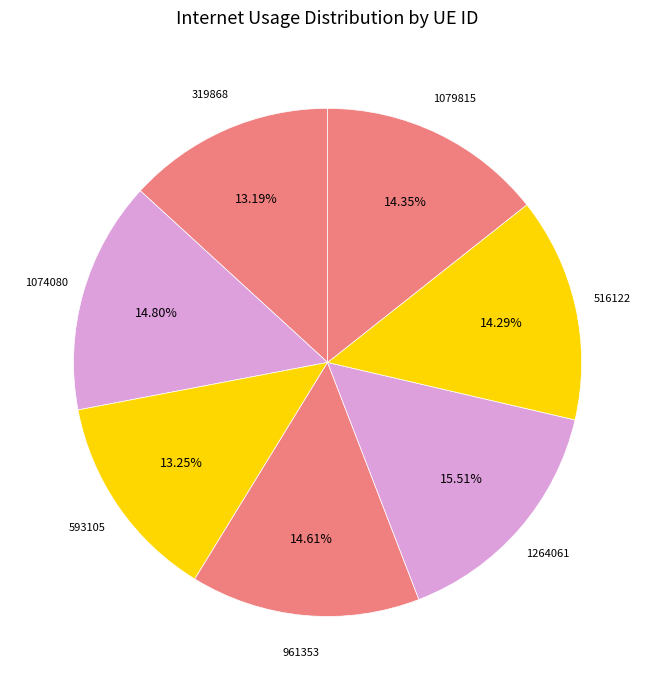

Which category has the biggest portion of the pie?

1264061